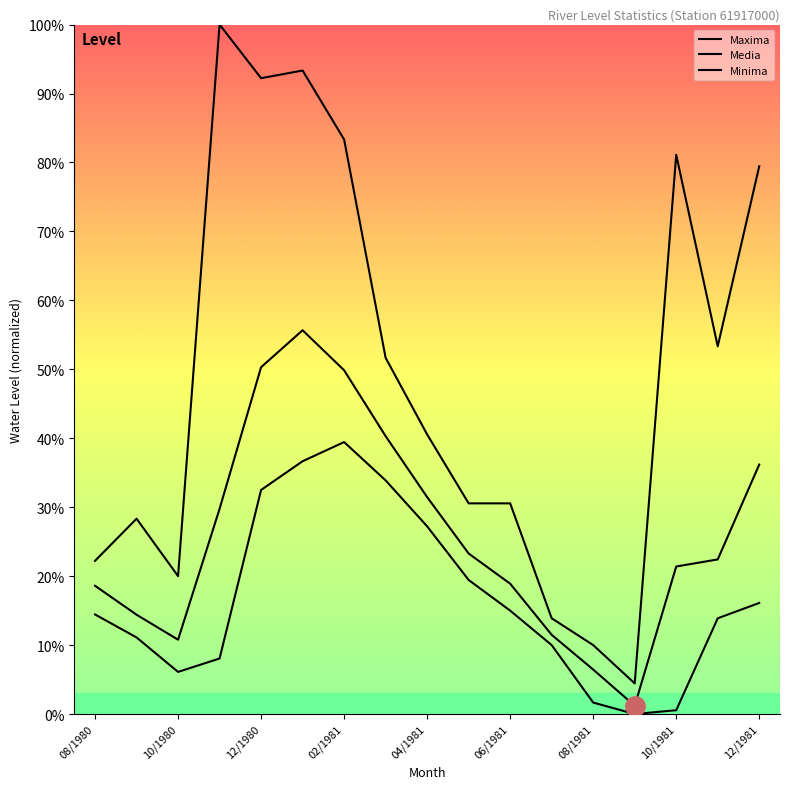

How many interior local valleys does the Media series have?

2